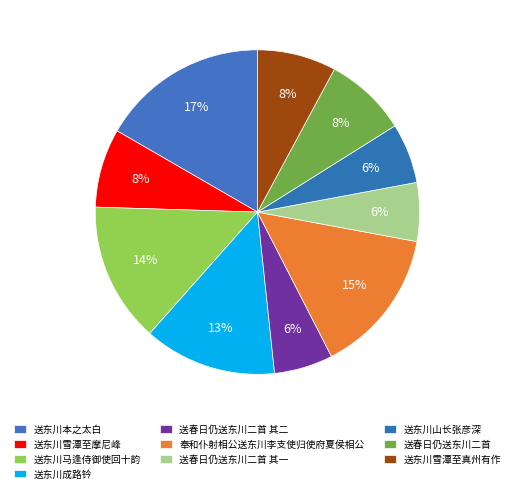

How many slices are in this pie chart?

10